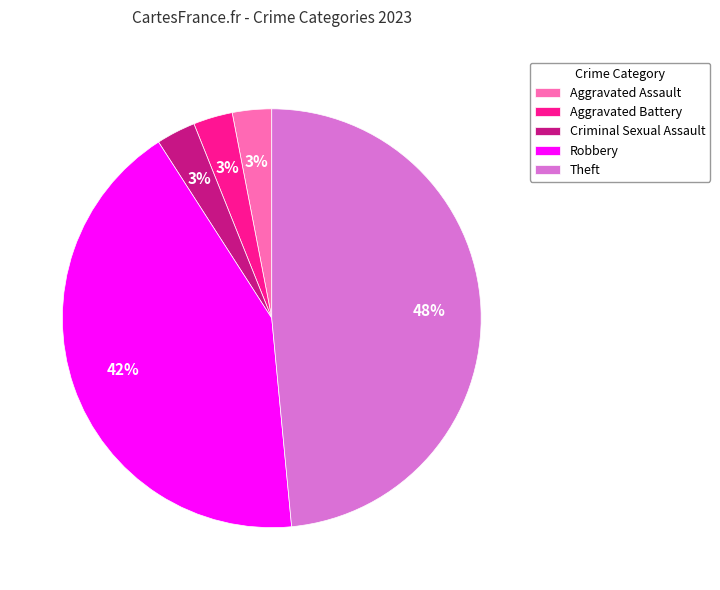

What is the ratio of the value at Theft to the value at Robbery?

1.1